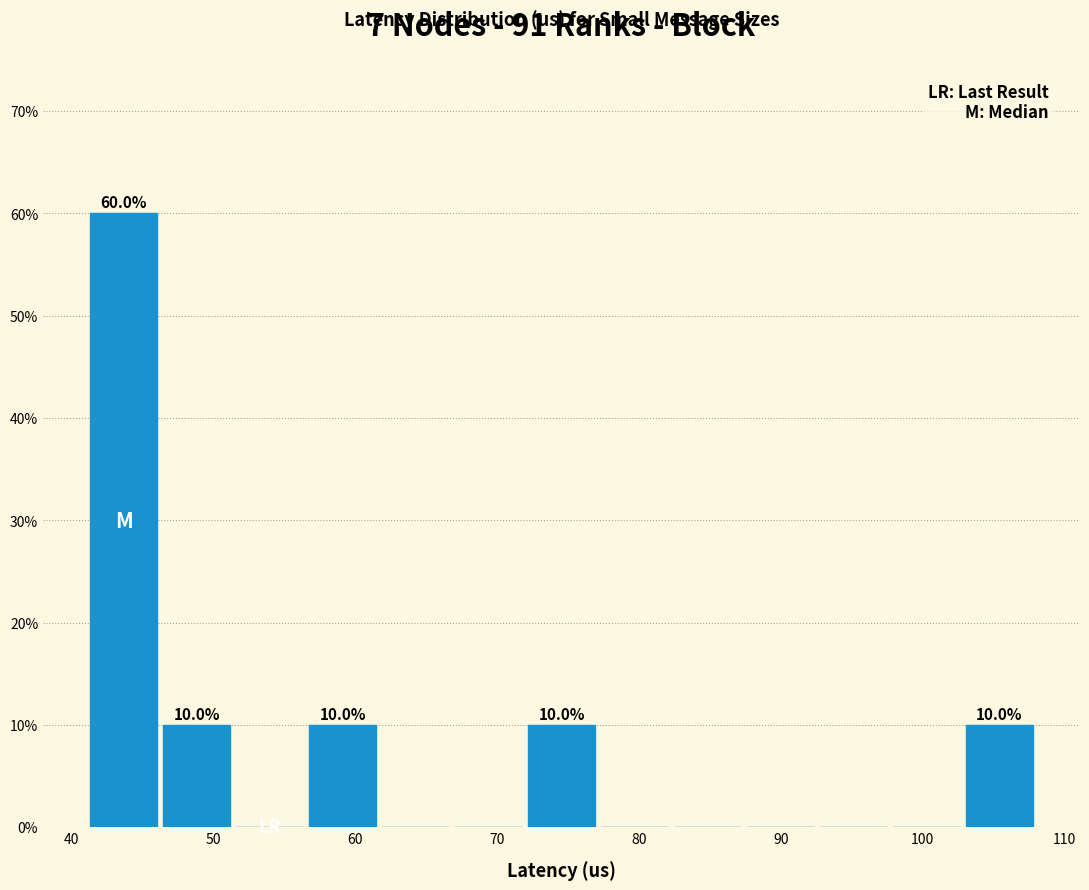

Over which range of the x-axis is the bar tallest?

41 to 46